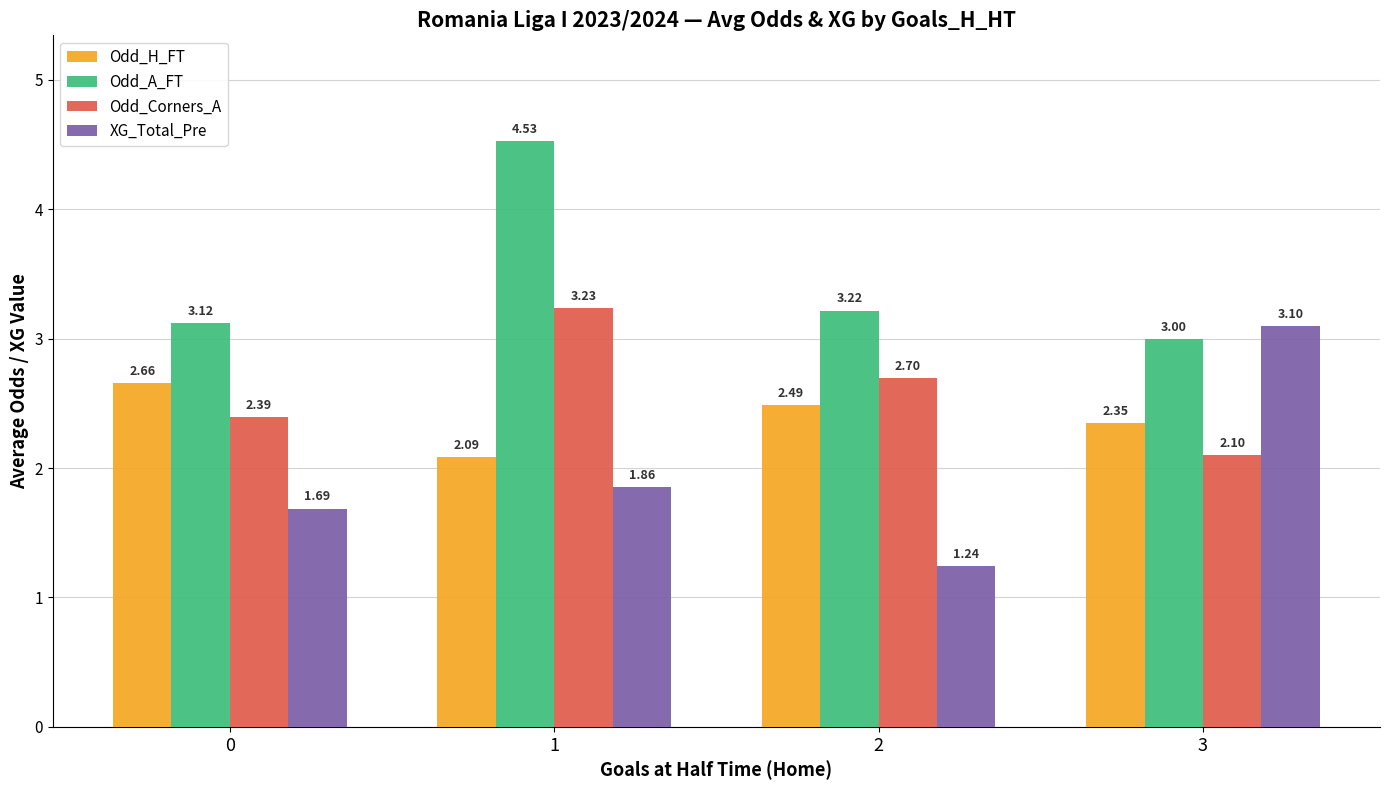

Between 0 and 2, which series saw the biggest shift?

XG_Total_Pre